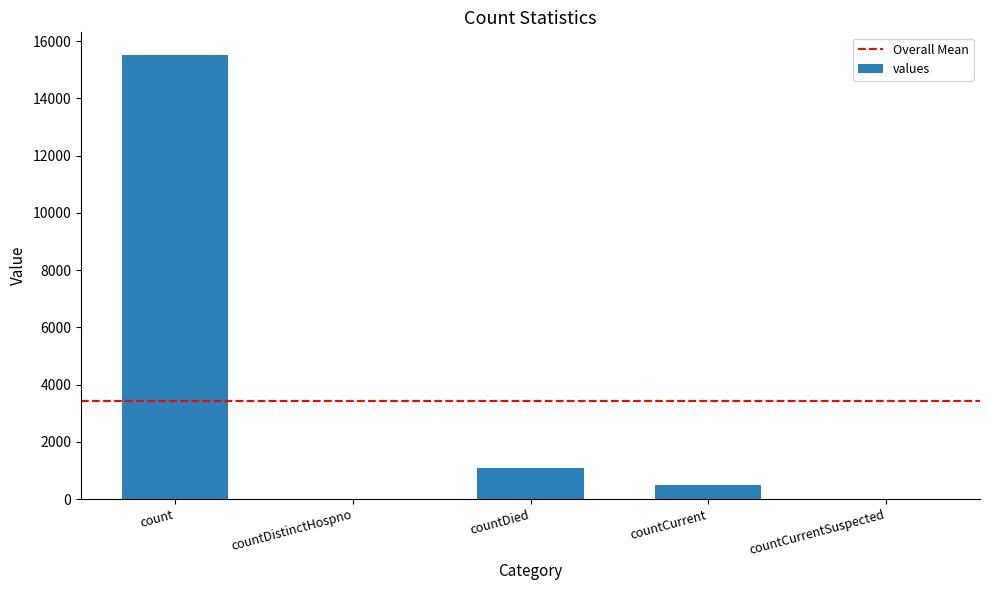

True or false: the data shows -6849 at countDistinctHospno.

False